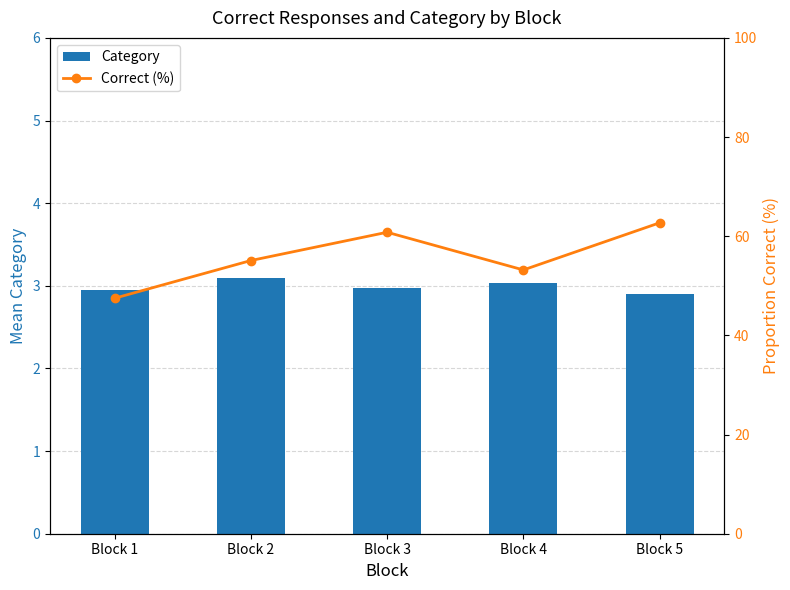

What is the sum of the Category values at Block 2 and Block 4?

6.1